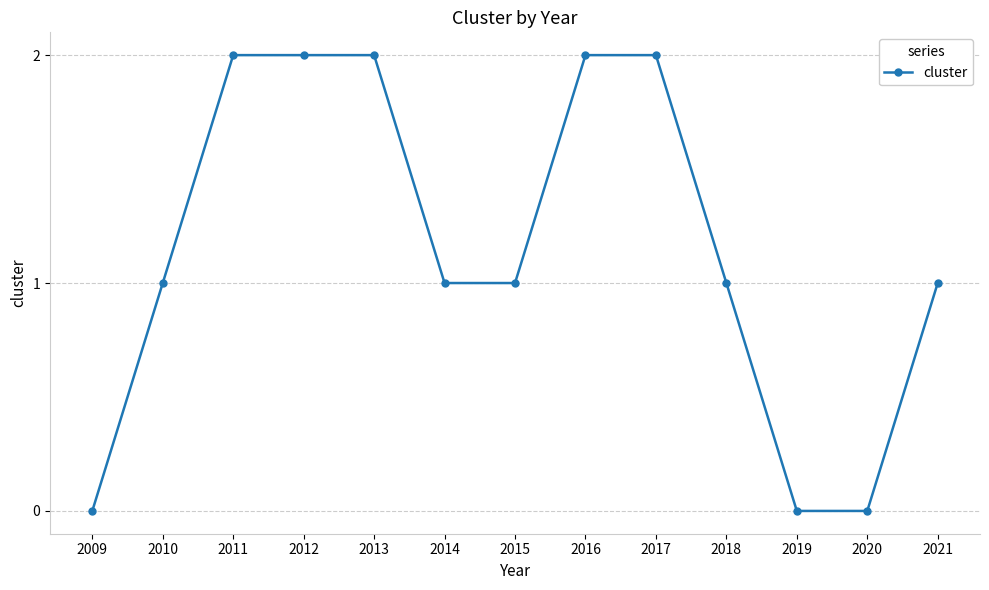

What is the sum of all values?

15